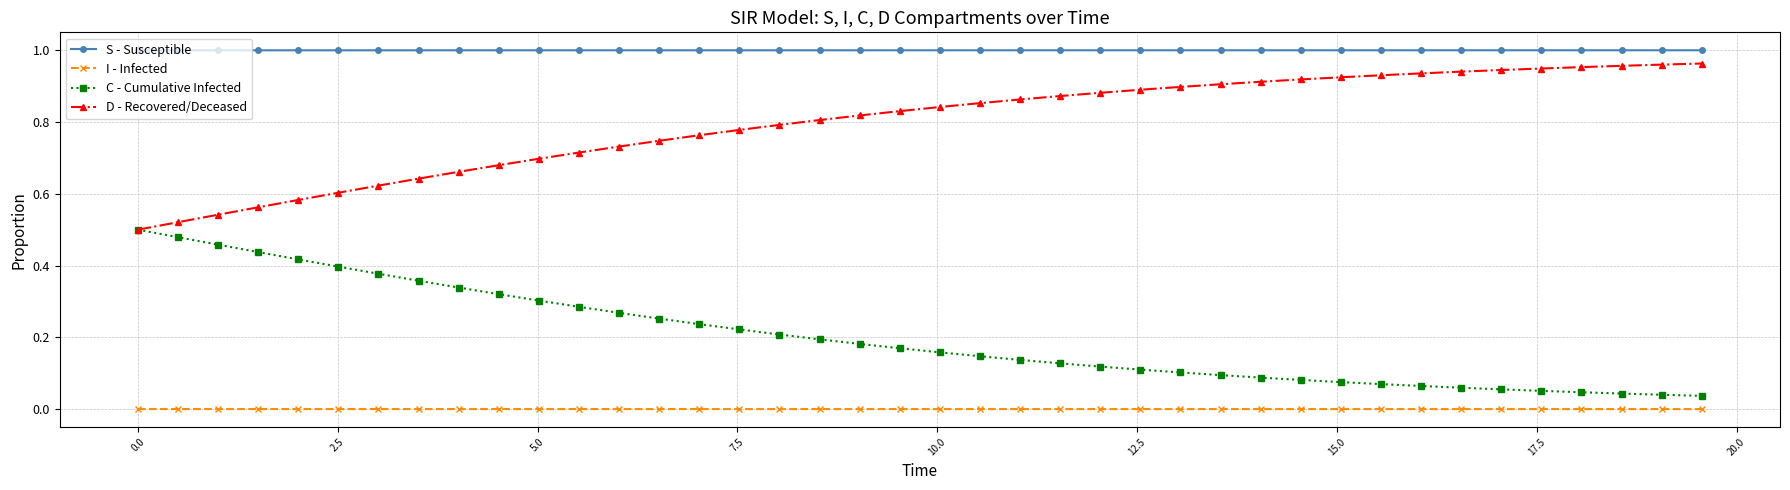

Which series has the largest total across all categories?

S - Susceptible